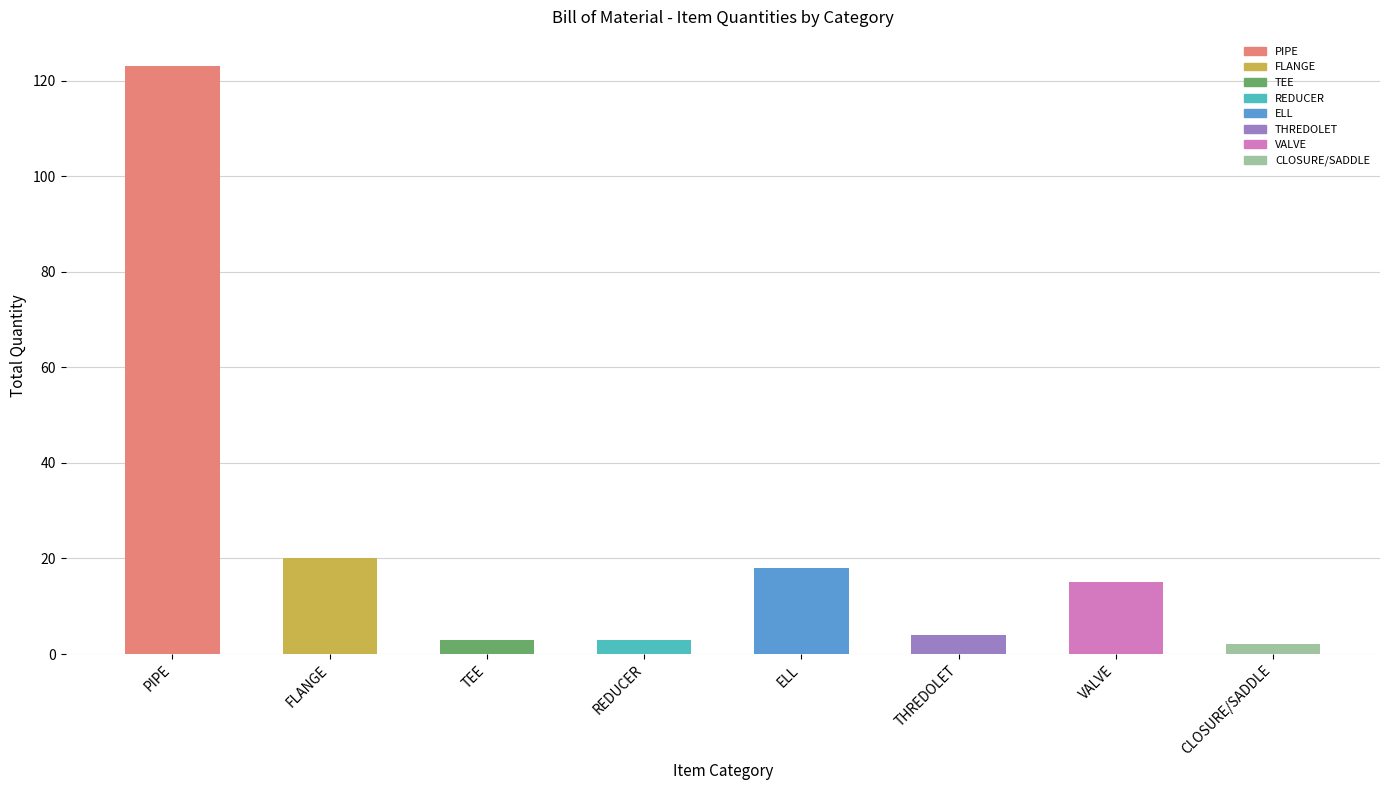

Reading right to left, list all the values displayed in this chart.

CLOSURE/SADDLE=2	VALVE=15	THREDOLET=4	ELL=18	REDUCER=3	TEE=3	FLANGE=20	PIPE=123